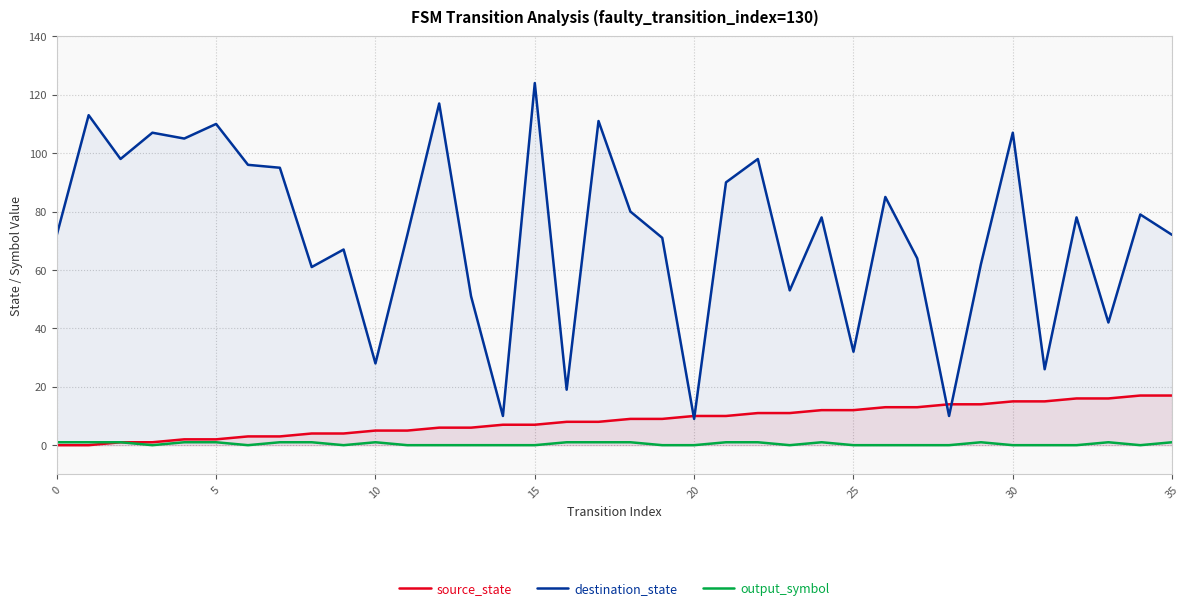

How many data points does each series have?

36